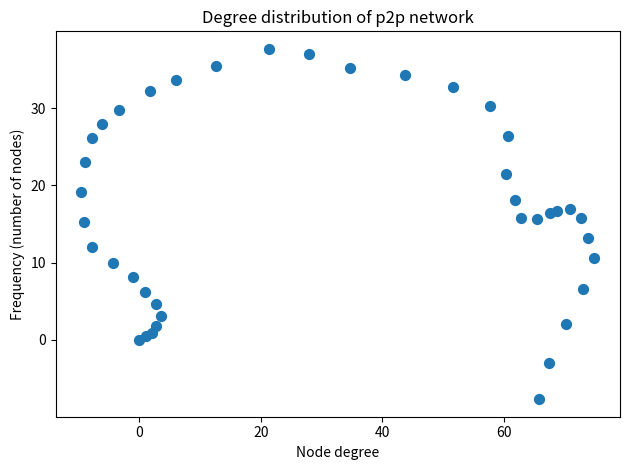

What is the range of Y values (max minus min)?

45.4